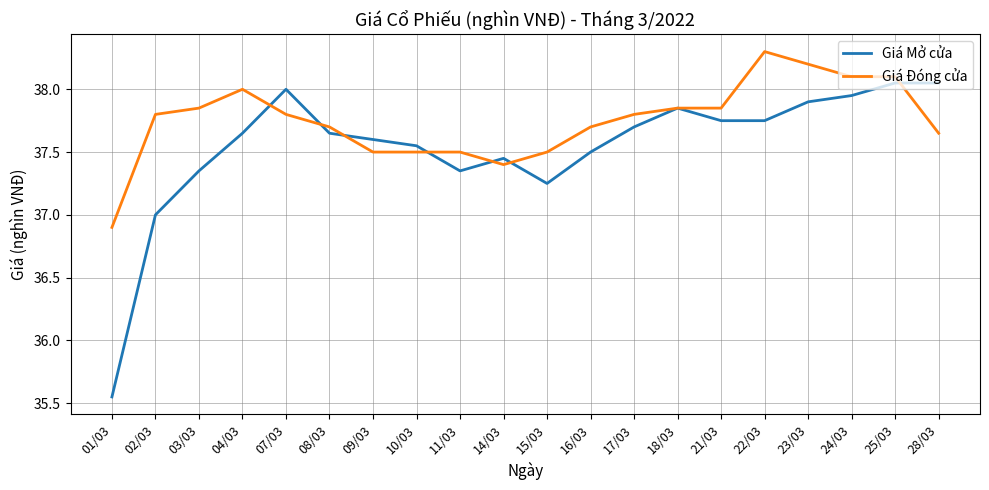

List the series in order of their peak value, highest first.

Giá Đóng cửa, Giá Mở cửa